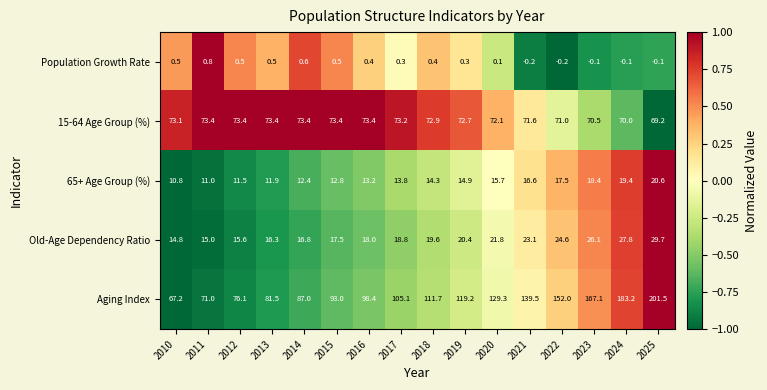

At how many categories does at least one series exceed 0?

16